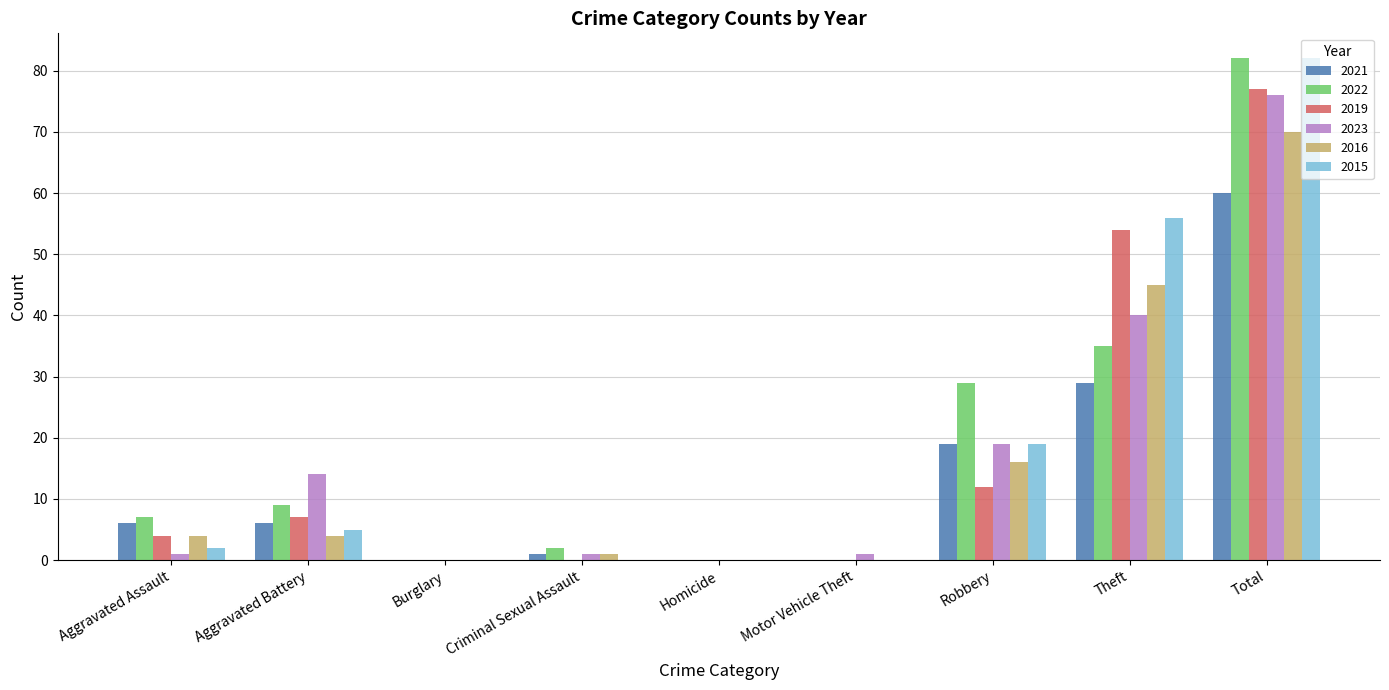

Between Aggravated Battery and Homicide, which series saw the biggest shift?

2023